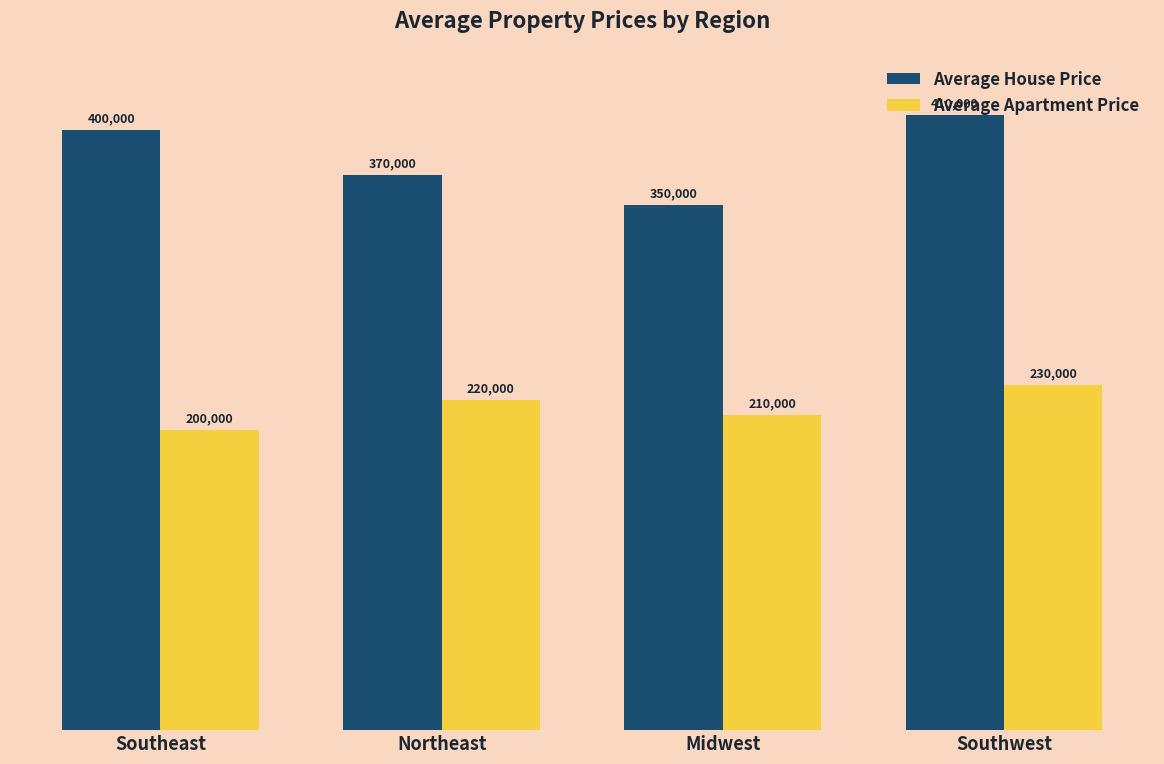

Are the bars grouped side by side (vs. stacked)?

Yes